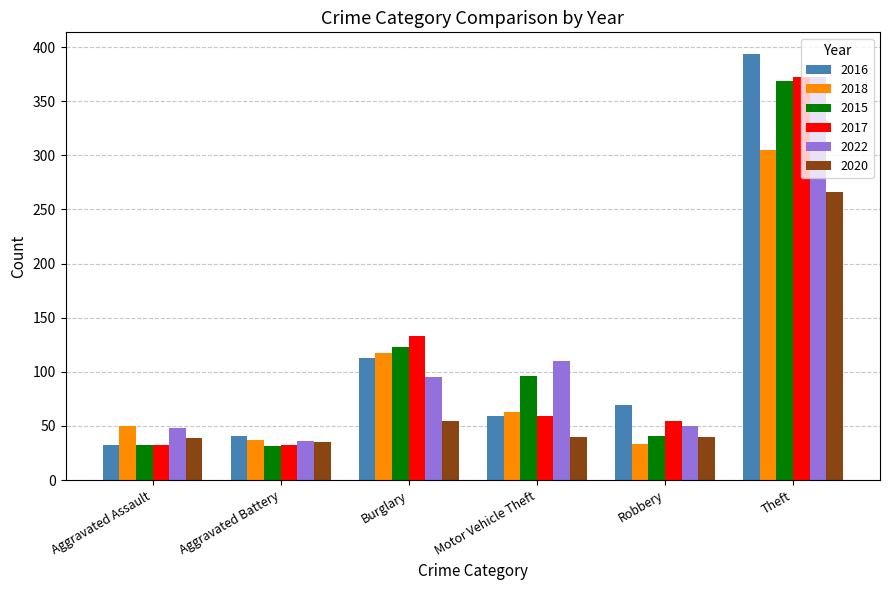

Count the number of data series in this chart.

6